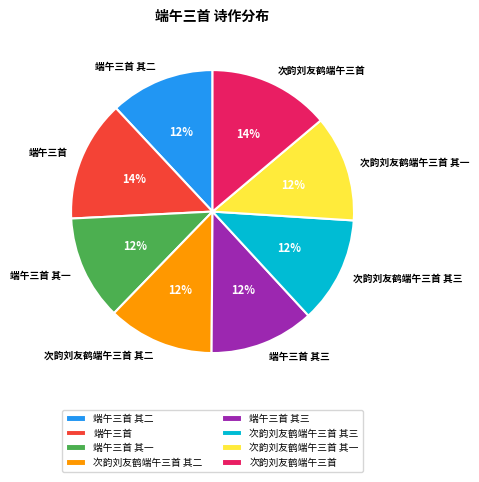

Is 次韵刘友鹤端午三首 the majority of the pie?

No